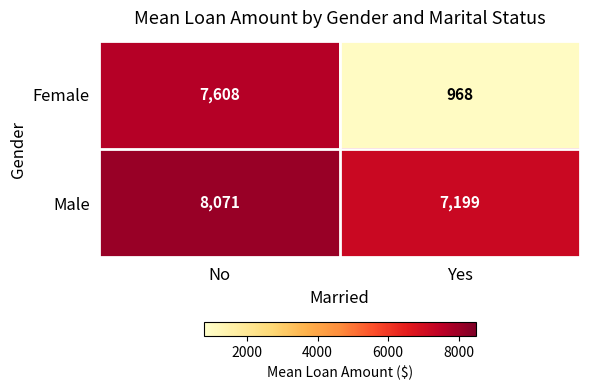

At which category is the sum across all series the highest?

No